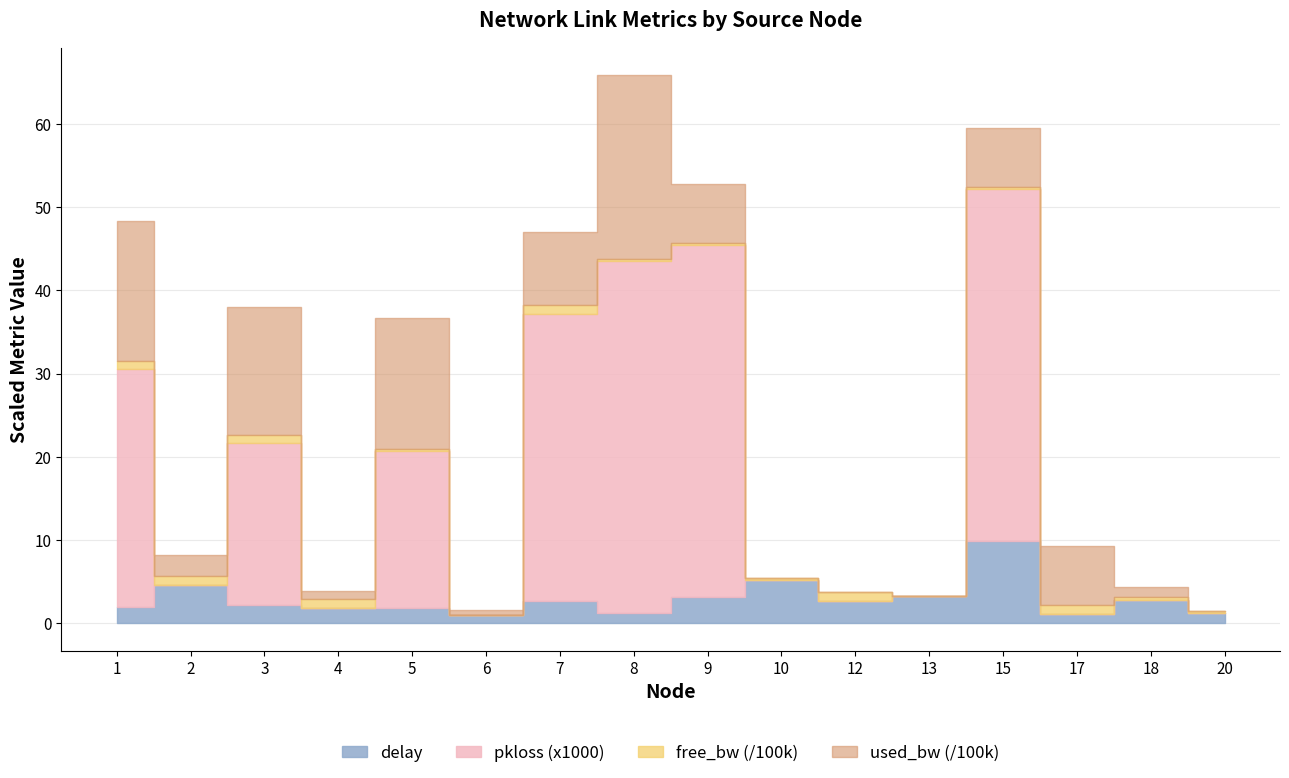

True or false: free_bw_scaled and pkloss intersect in this chart.

False